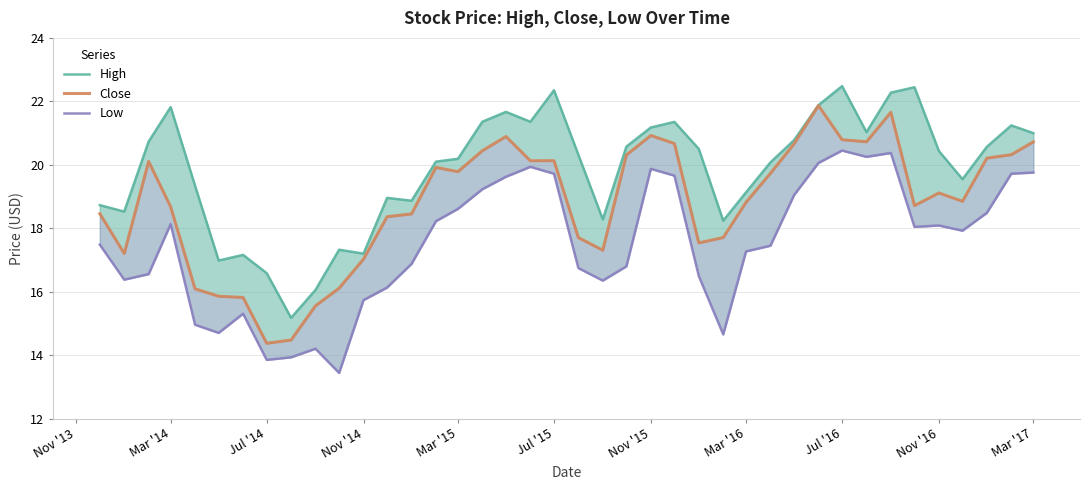

Reading right to left, what are all the values shown in this chart?

High: 21.0	21.2	20.6	19.5	20.4	22.4	22.3	21.0	22.5	21.9	20.8	20.1	19.1	18.2	20.5	21.4	21.2	20.6	18.3	20.3	22.3	21.4	21.7	21.4	20.2	20.1	18.9	19.0	17.2	17.3	16.1	15.2	16.6	17.2	17.0	19.3	21.8	20.7	18.5	18.7
Close: 20.7	20.3	20.2	18.8	19.1	18.7	21.7	20.7	20.8	21.9	20.7	19.7	18.8	17.7	17.5	20.7	20.9	20.3	17.3	17.7	20.1	20.1	20.9	20.4	19.8	19.9	18.5	18.4	17.0	16.1	15.6	14.5	14.4	15.8	15.9	16.1	18.7	20.1	17.2	18.5
Low: 19.8	19.7	18.5	17.9	18.1	18.0	20.4	20.2	20.4	20.1	19.0	17.4	17.3	14.7	16.5	19.7	19.9	16.8	16.3	16.7	19.7	19.9	19.6	19.2	18.6	18.2	16.9	16.1	15.7	13.4	14.2	13.9	13.8	15.3	14.7	15.0	18.1	16.6	16.4	17.5